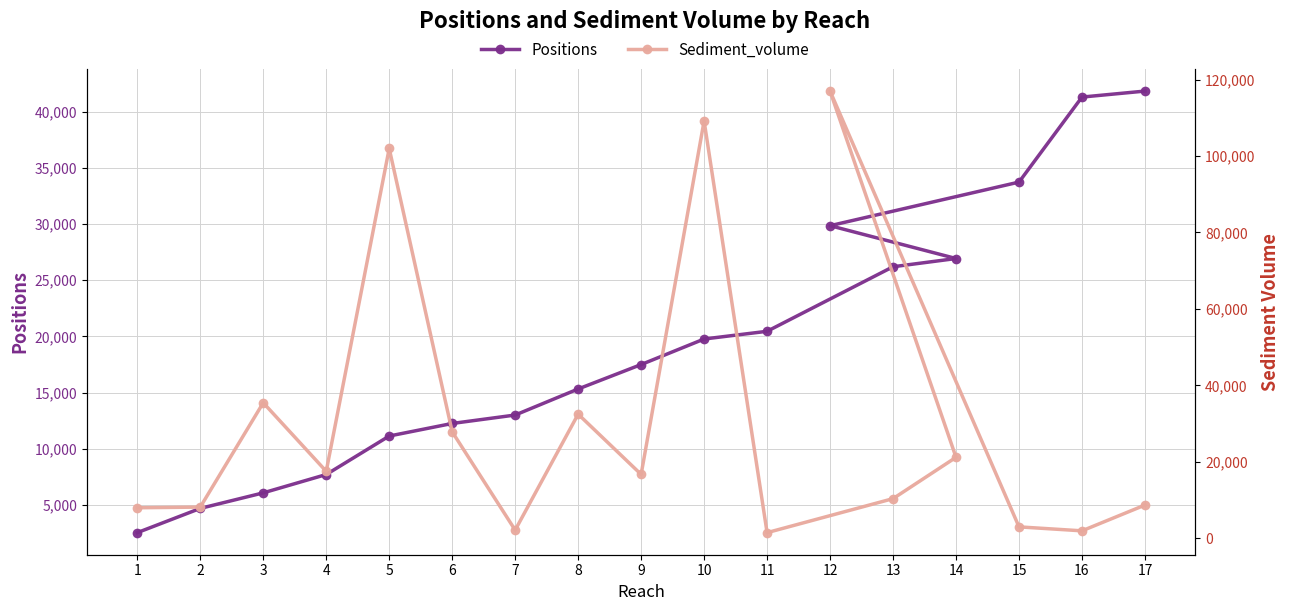

What position from the left is 10?

10